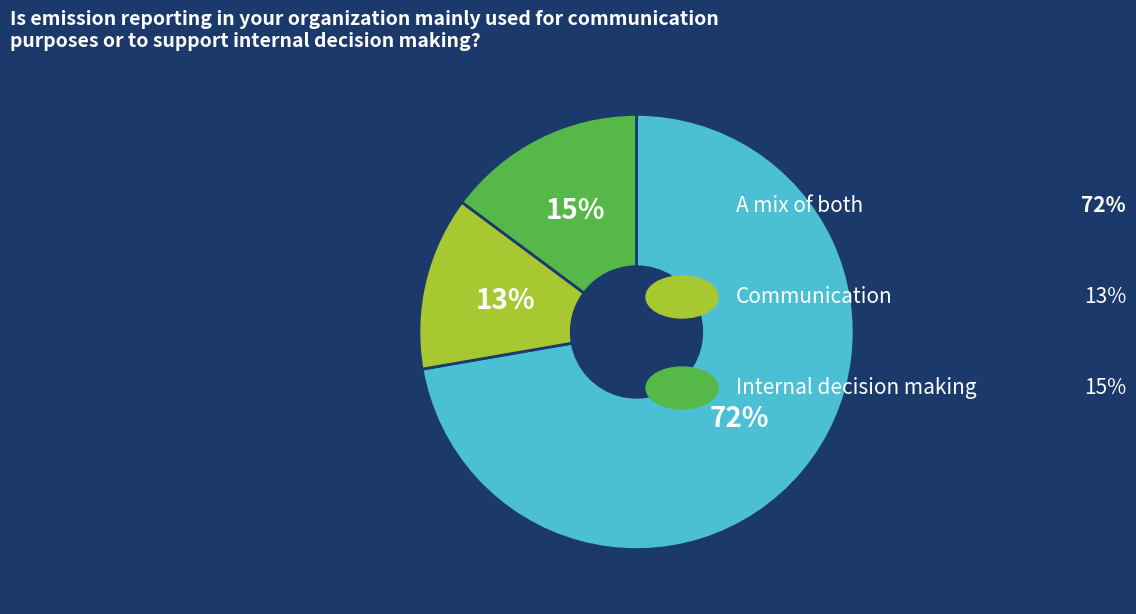

To the nearest percent, what is the difference between the largest and smallest slice percentages?

59%